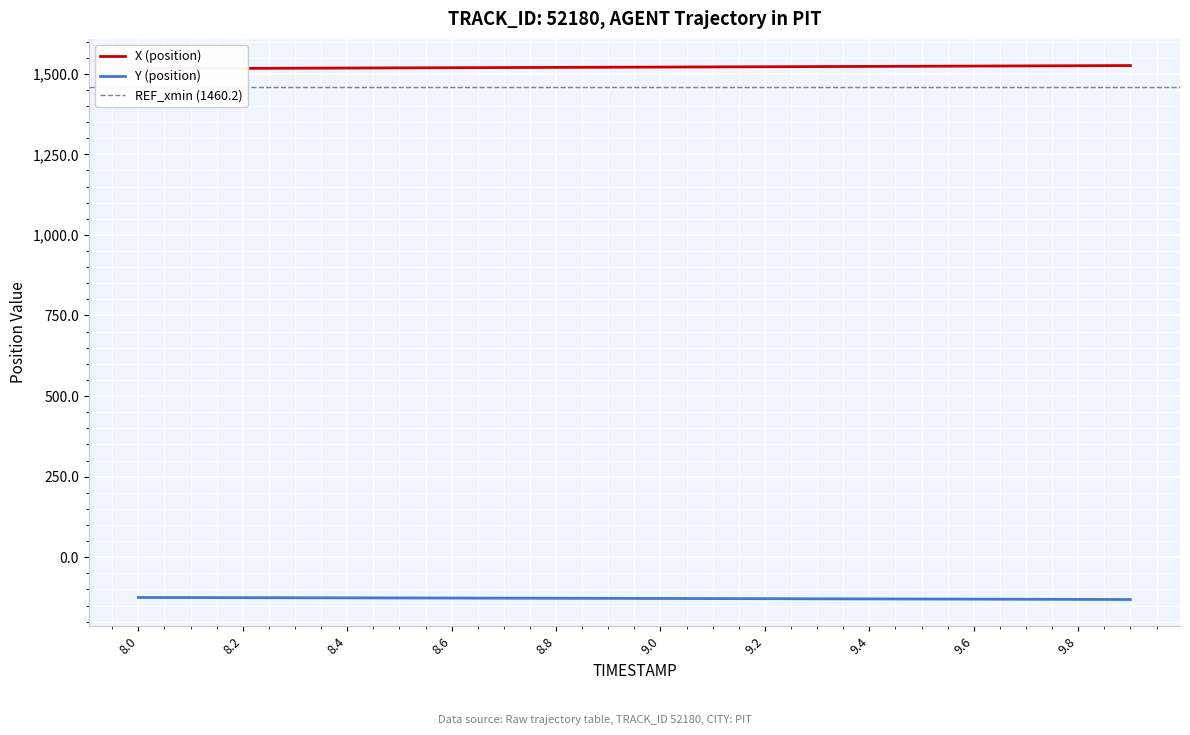

Rank the series by their maximum value, from lowest to highest.

Y (position), X (position)